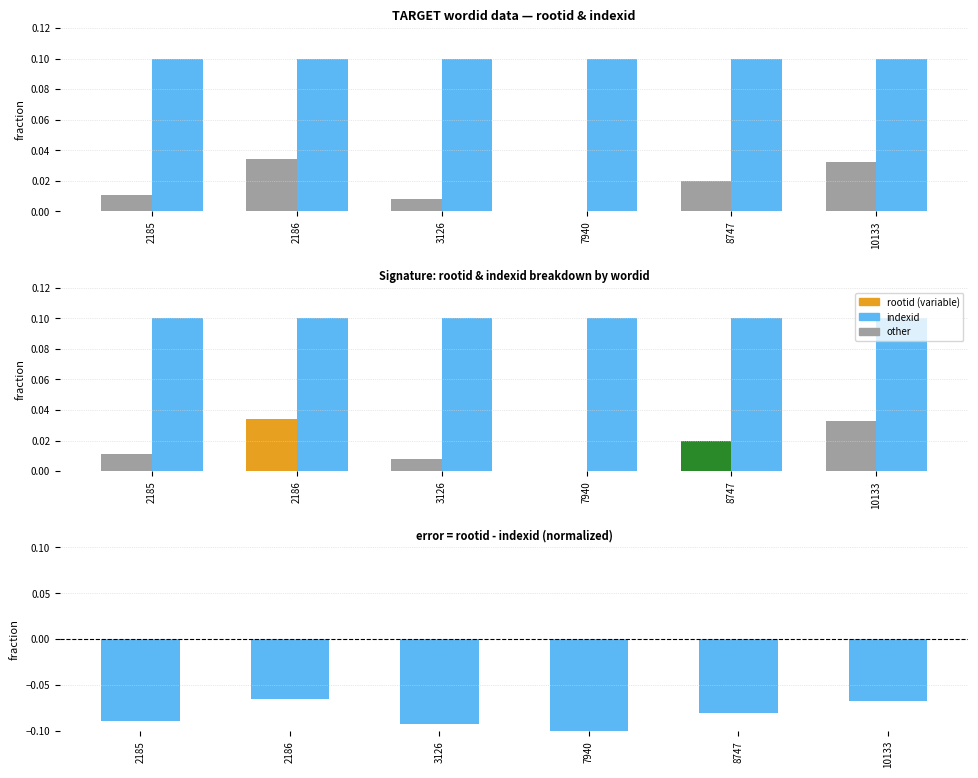

What is the difference between the highest and lowest values at 3126?

0.2